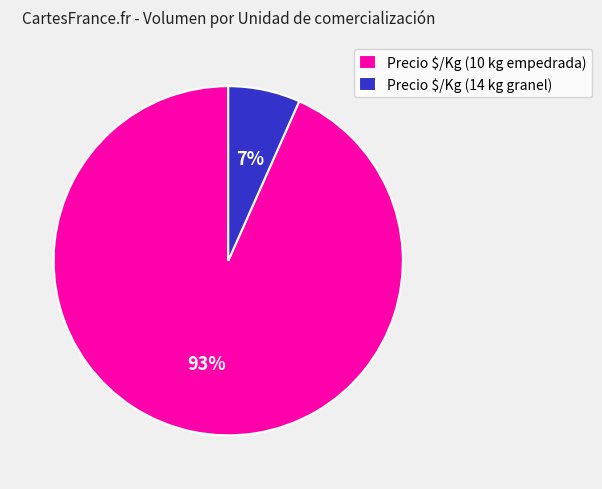

To the nearest percent, what percentage of the pie is Precio $/Kg (10 kg empedrada)?

93%